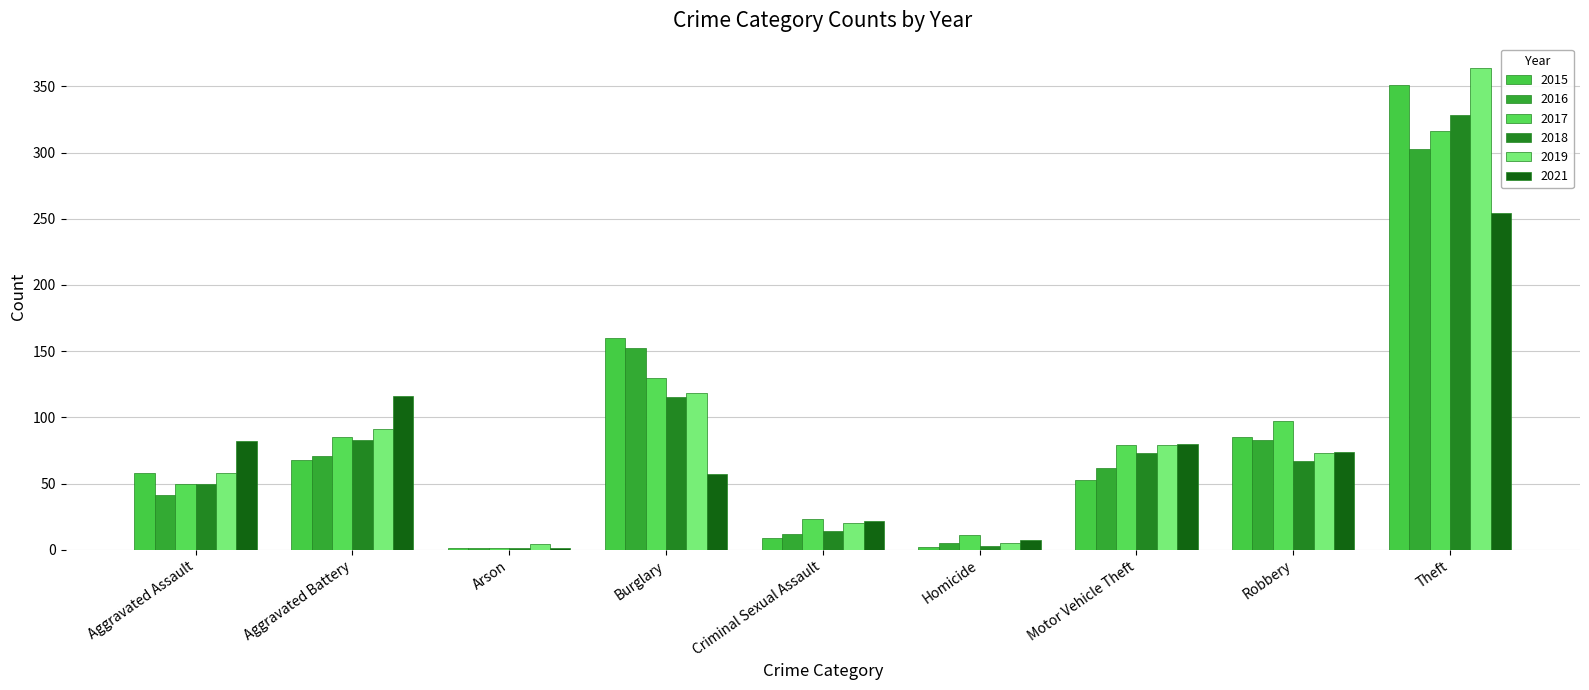

Count the number of data series in this chart.

6